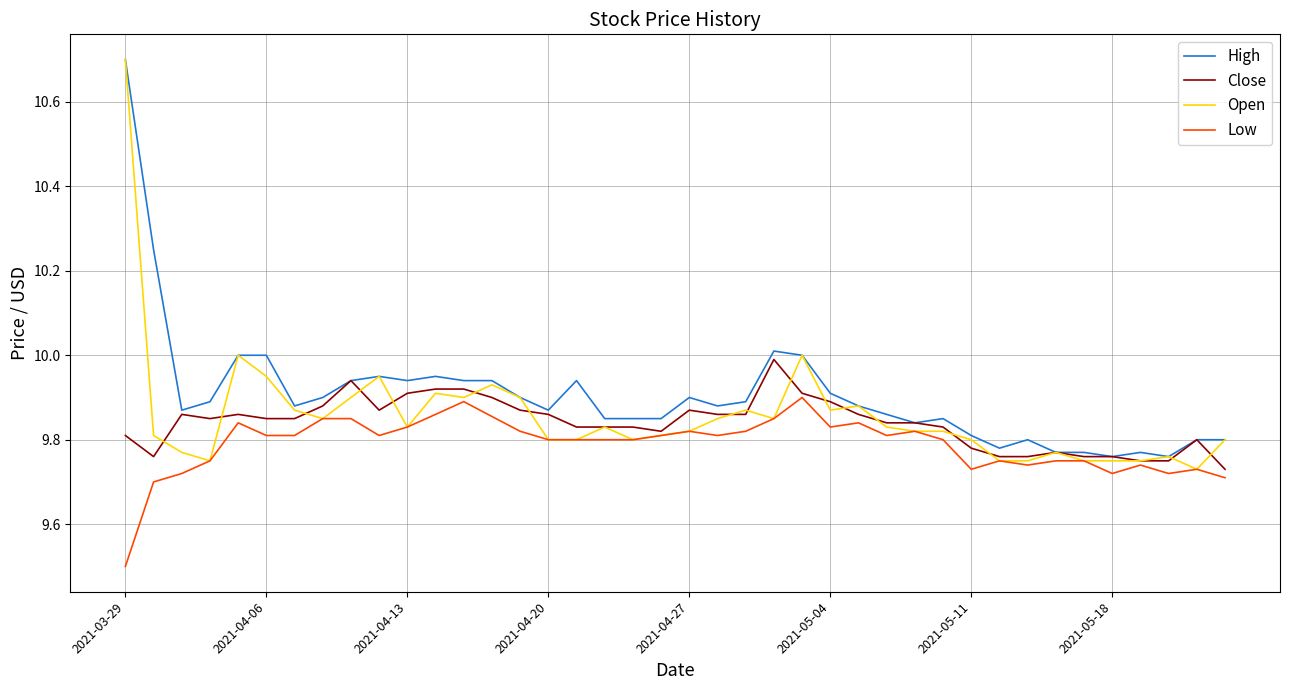

What is the maximum value shown in the chart?

10.7